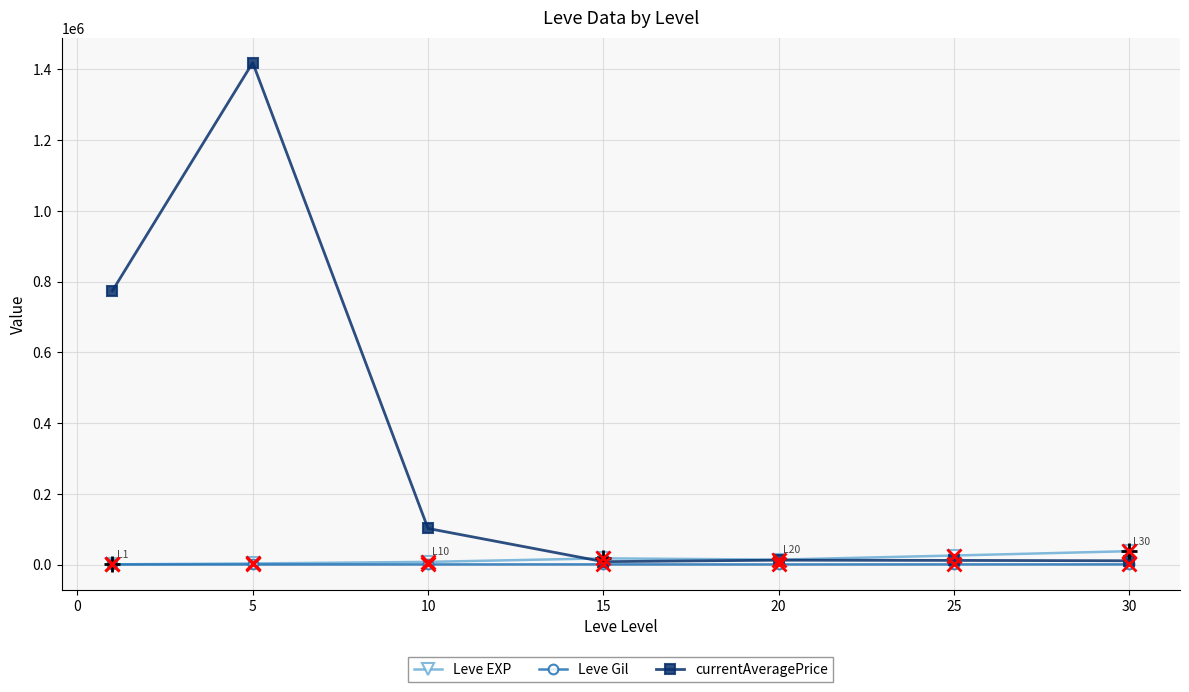

How many data points in Leve Gil are above 242?

4